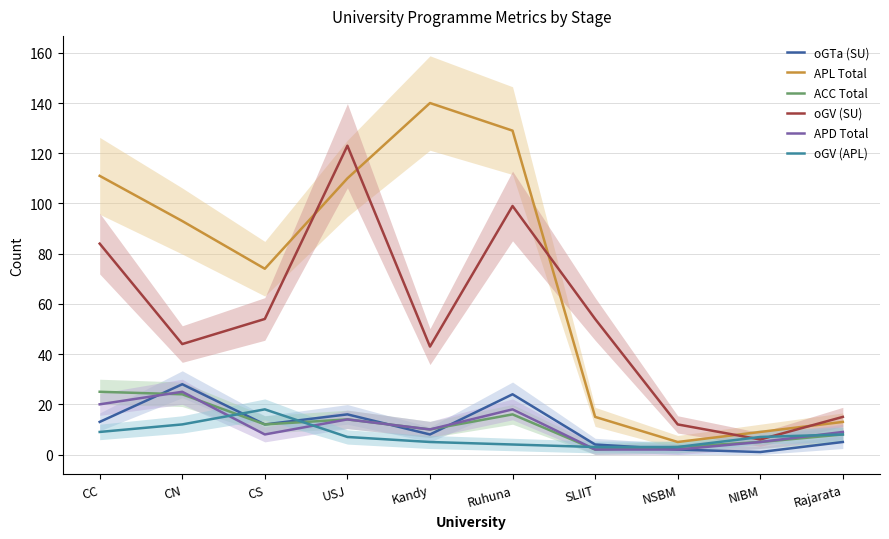

True or false: oGV (SU) has a value of 57 at Ruhuna.

False